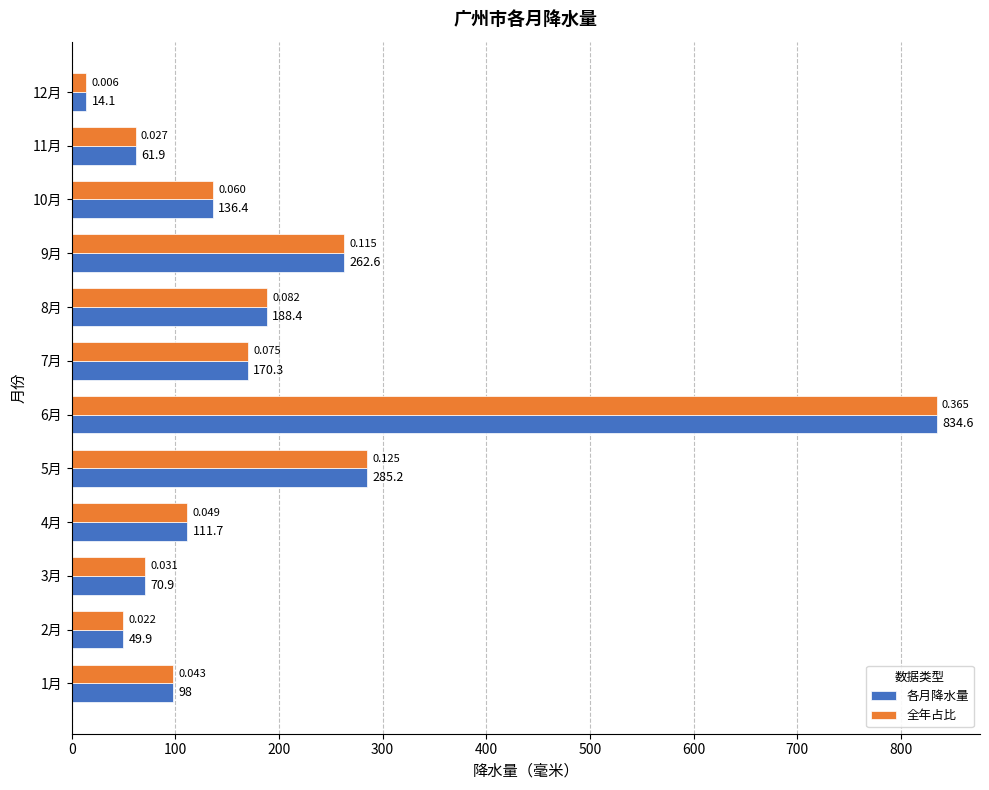

Rank the categories by 各月降水量 value from lowest to highest.

12月, 2月, 11月, 3月, 1月, 4月, 10月, 7月, 8月, 9月, 5月, 6月